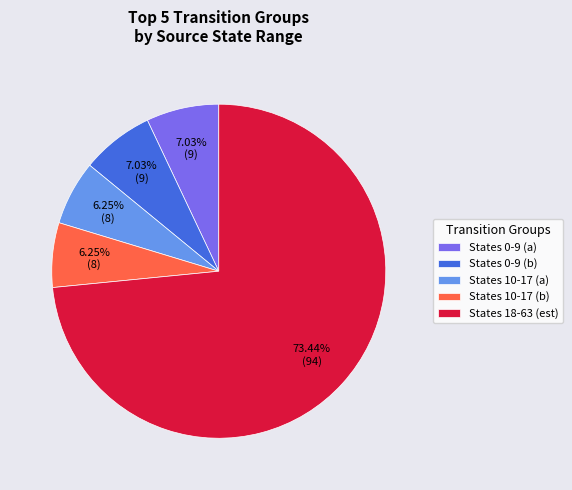

Do States 18-63 (est) and States 0-9 (a) together represent more than half of the pie?

Yes